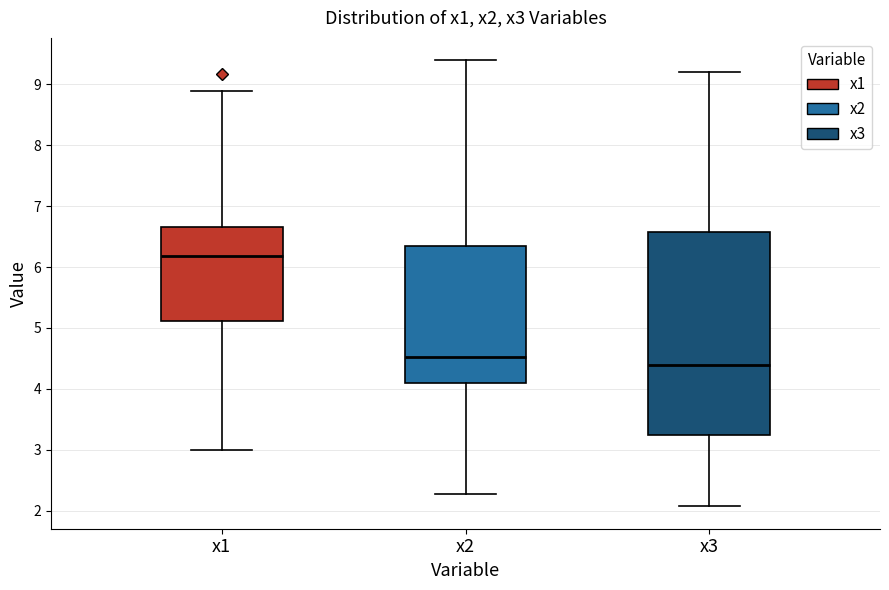

Where is the lower edge of the box for x2 on the y-axis? The values are not printed on the chart, so give them approximately, as read against the axis.

4.1